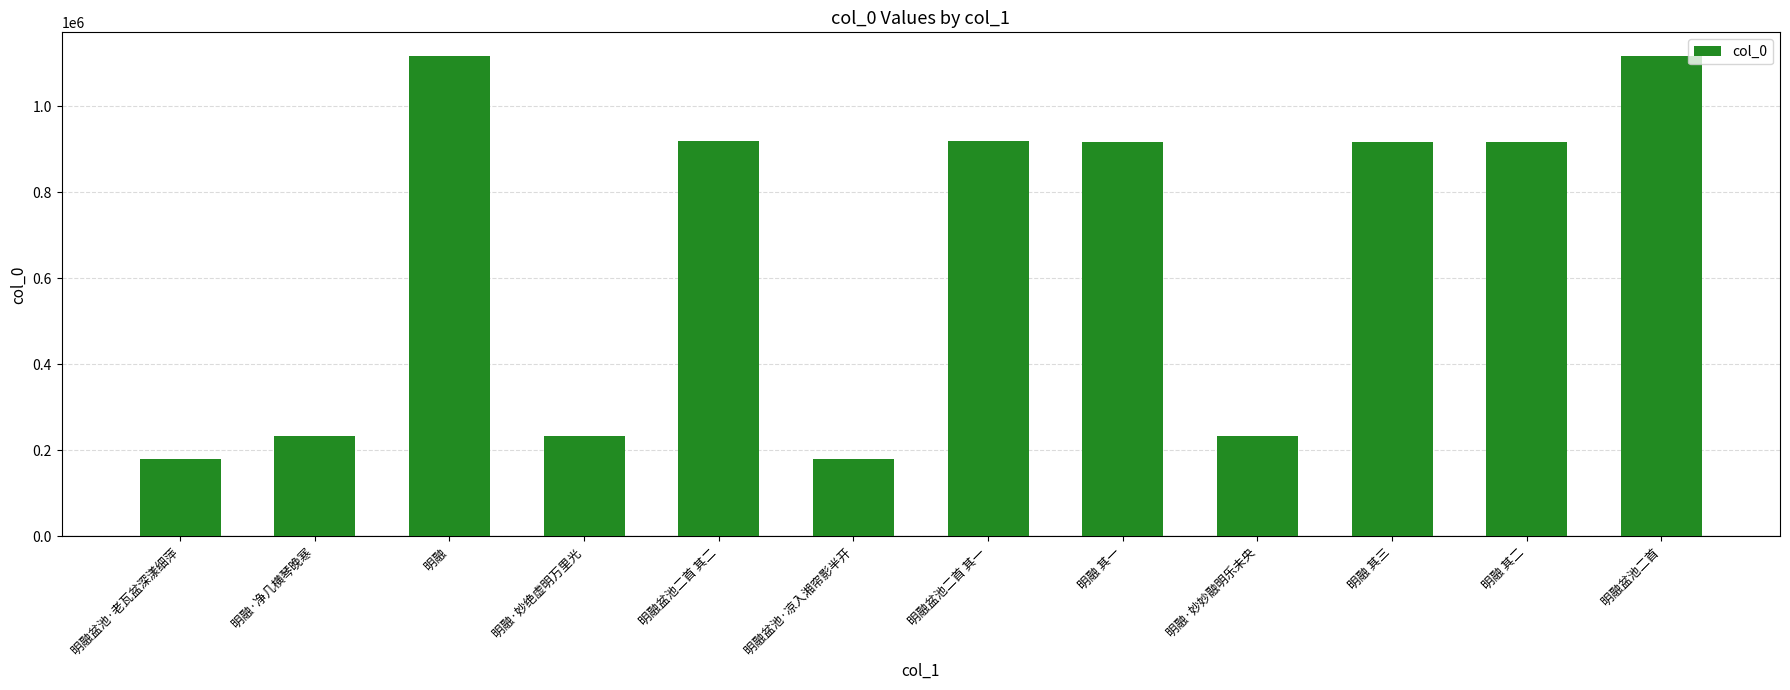

What is the smallest value displayed?

179386